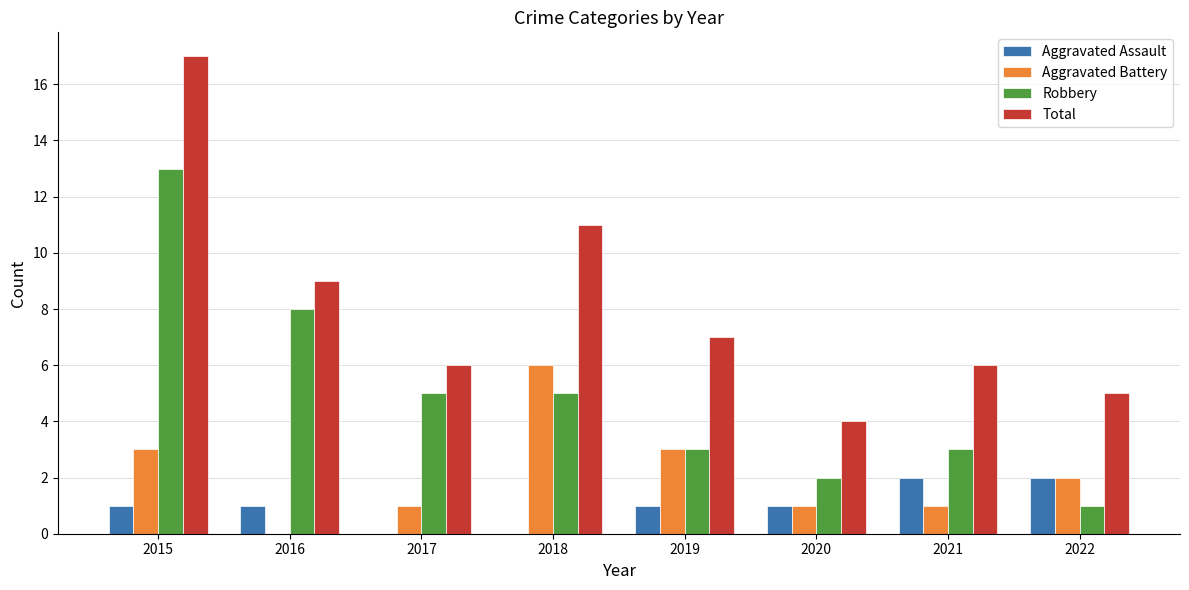

What are all the series names shown in the legend?

Aggravated Assault, Aggravated Battery, Robbery, Total